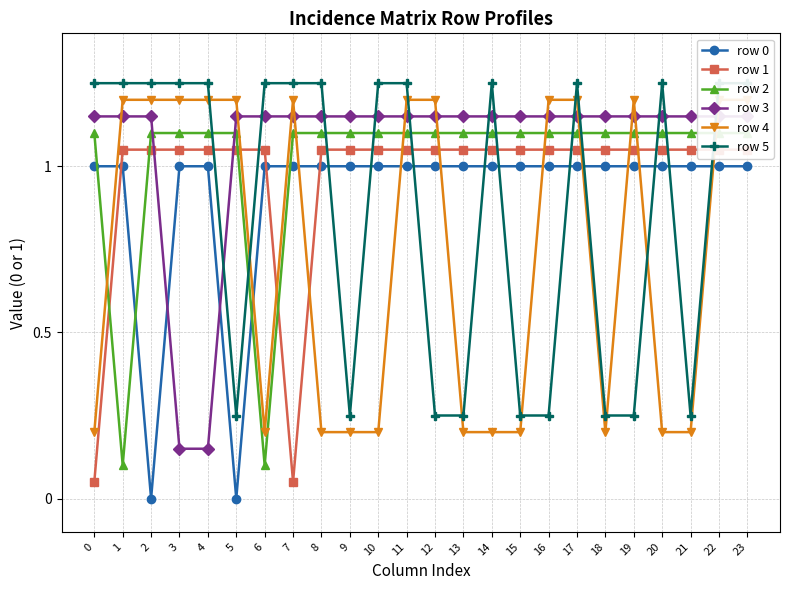

List the labels in order of row 2 value, largest first.

0, 2, 3, 4, 5, 7, 8, 9, 10, 11, 12, 13, 14, 15, 16, 17, 18, 19, 20, 21, 22, 23, 1, 6